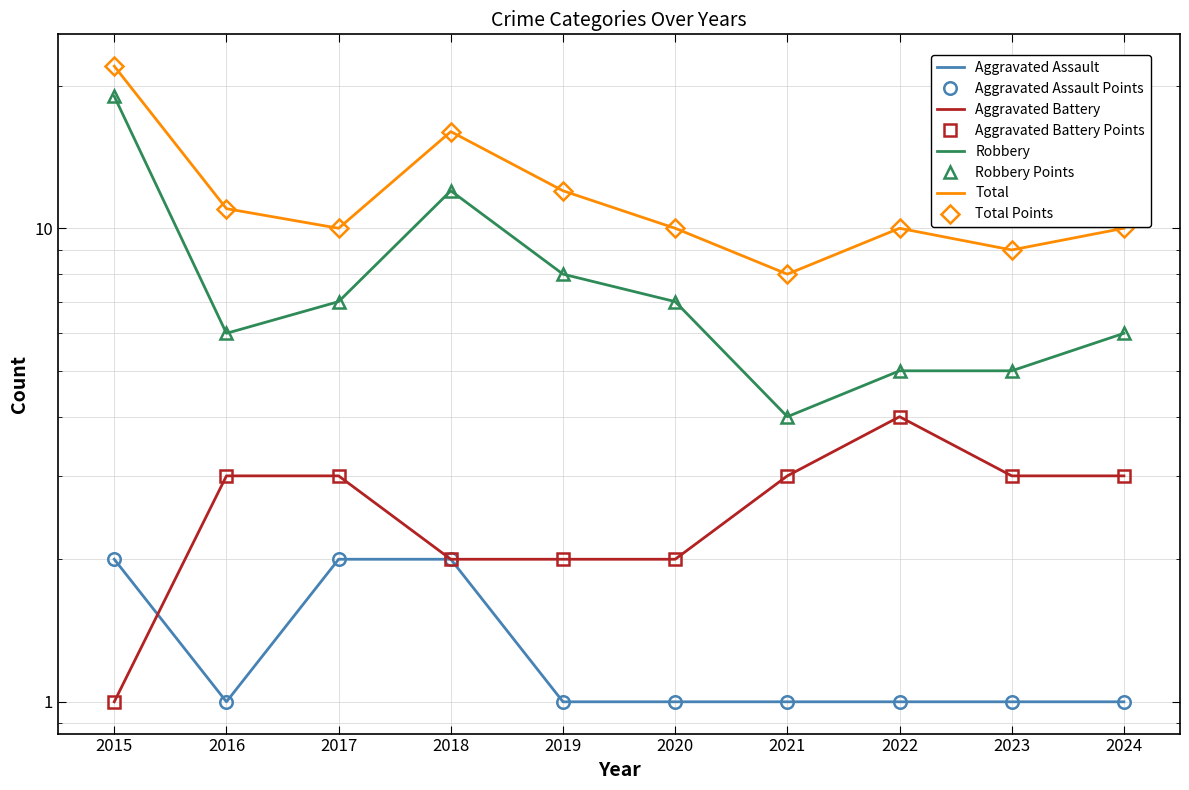

Rank the categories by Robbery value from highest to lowest.

2015, 2018, 2019, 2017, 2020, 2016, 2024, 2022, 2023, 2021